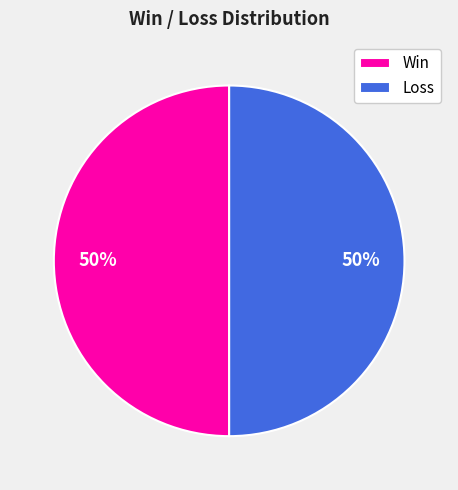

The Loss slice represents 42% of the pie. True or false?

False